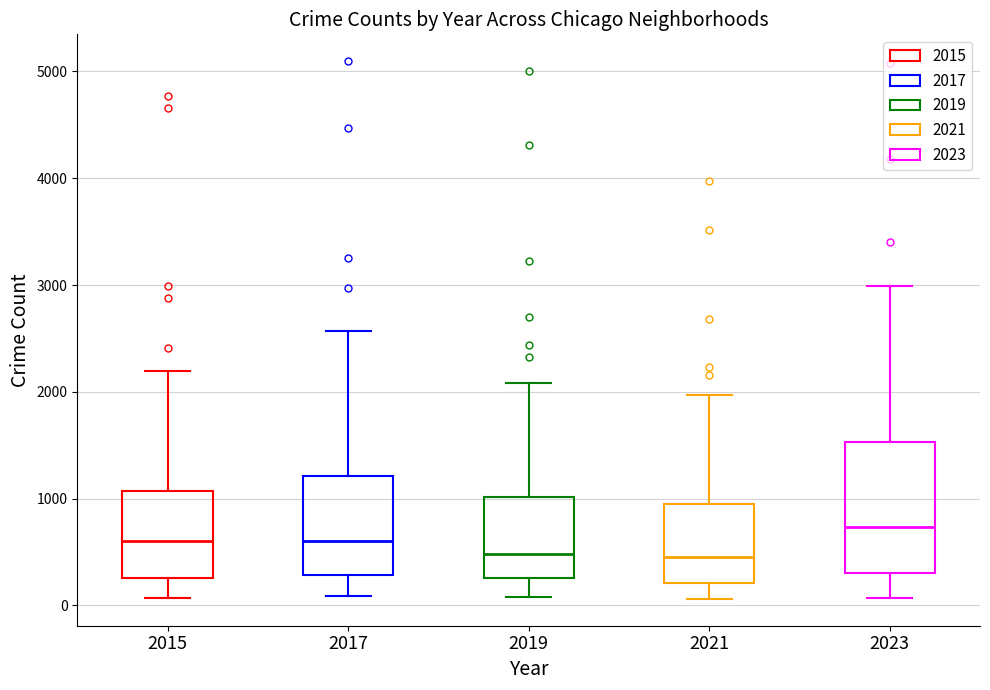

Reading left to right, read every box against the y-axis: the position of its median line, the range the box covers, and the ends of its whiskers. The values are not printed on the chart, so give them approximately, as read against the axis.

2015: median 600, box 300 to 1100, whiskers 100 to 2200
2017: median 600, box 300 to 1200, whiskers 100 to 2600
2019: median 500, box 300 to 1000, whiskers 100 to 2100
2021: median 500, box 200 to 900, whiskers 100 to 2000
2023: median 700, box 300 to 1500, whiskers 100 to 3000